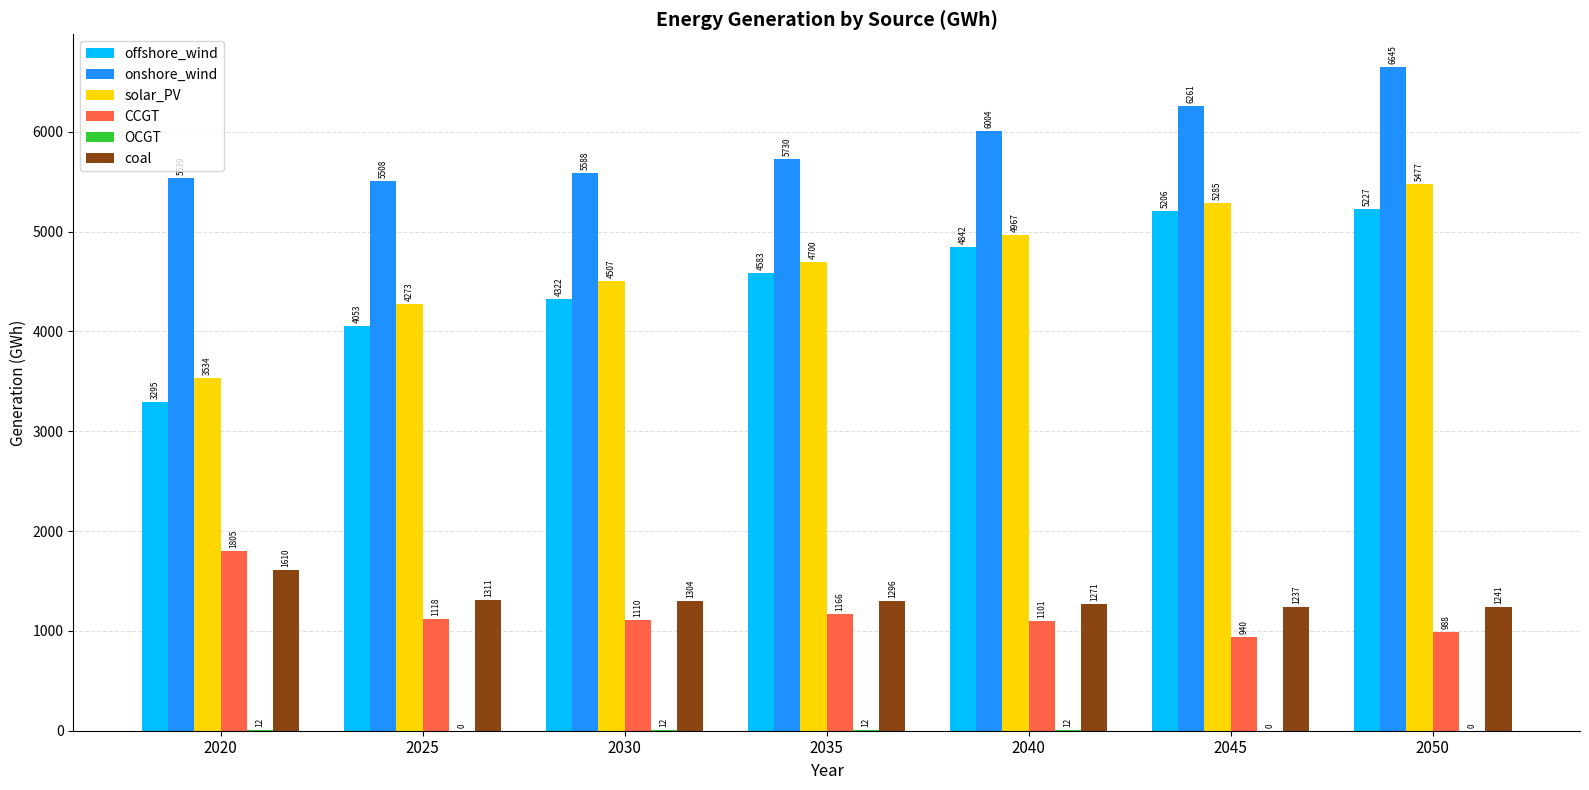

Which series has the largest total across all categories?

onshore_wind